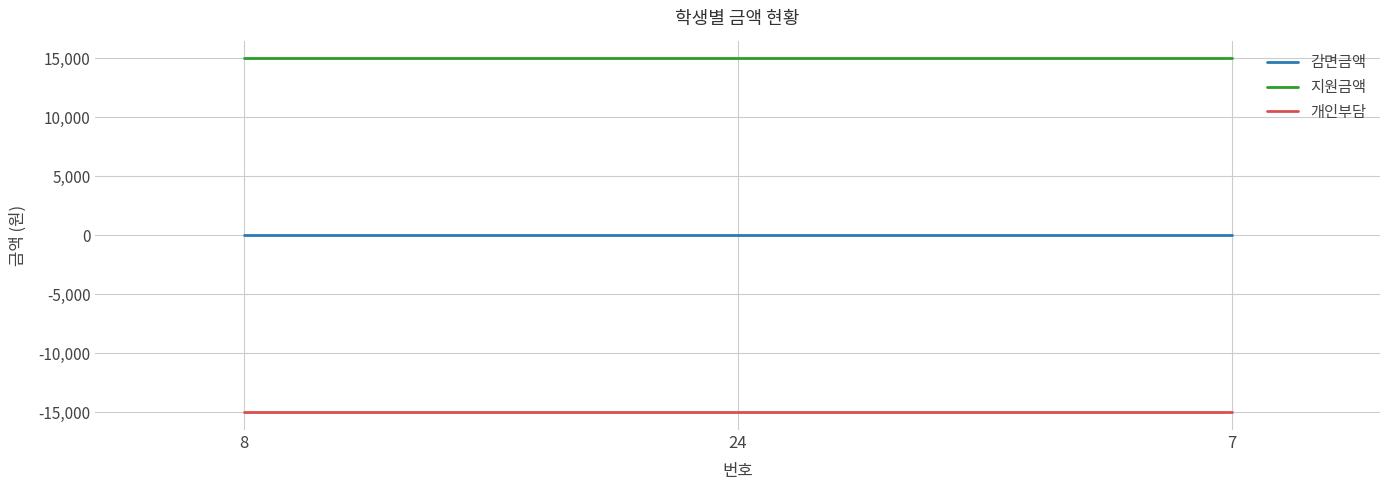

Is the value of 개인부담 at 7 greater than the value of 감면금액 at 7?

No